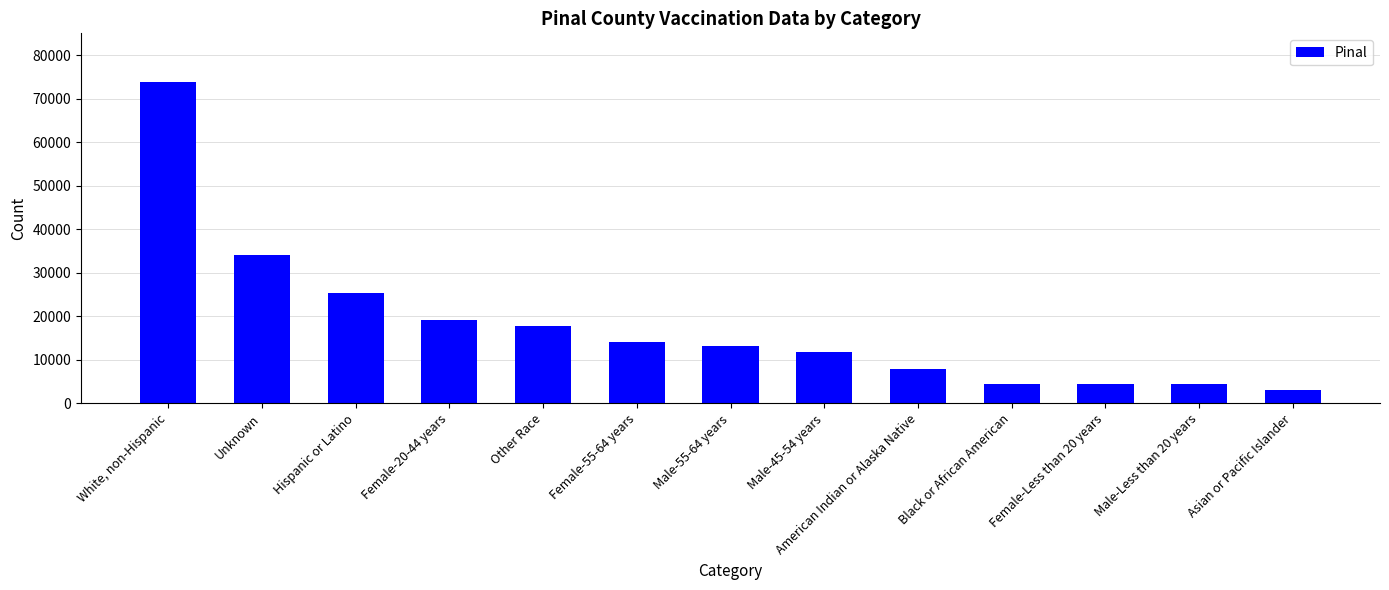

Is it true that the value at Female-20-44 years is 19066?

True